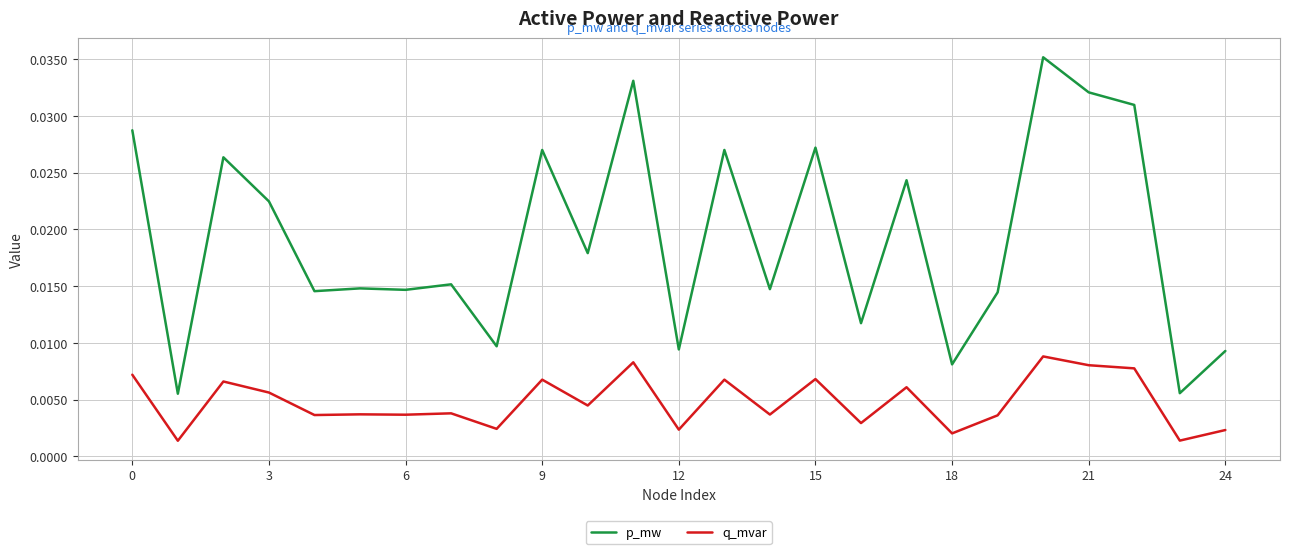

True or false: q_mvar and p_mw cross at least once.

False